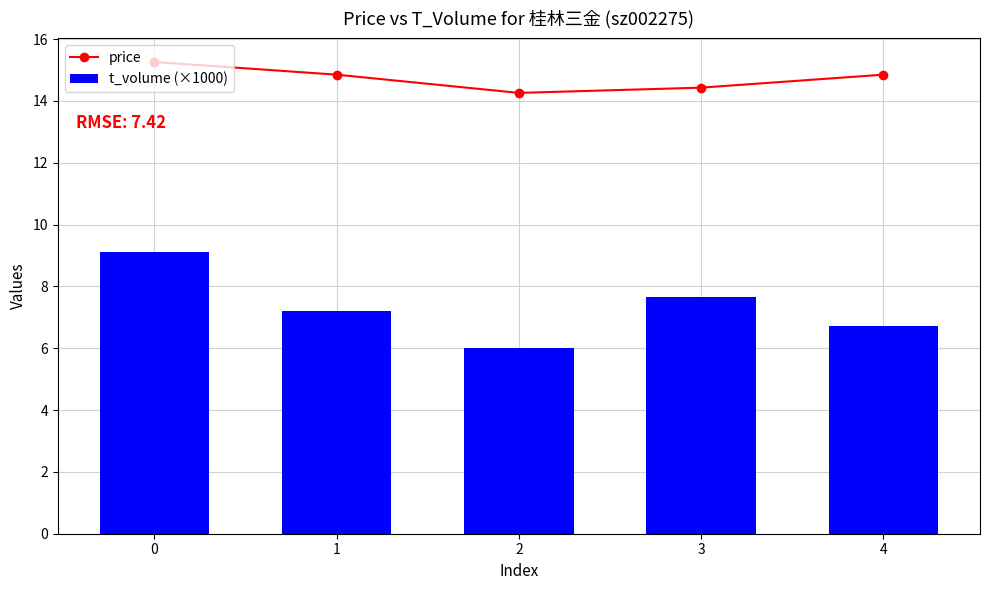

Which series has the largest total across all categories?

price